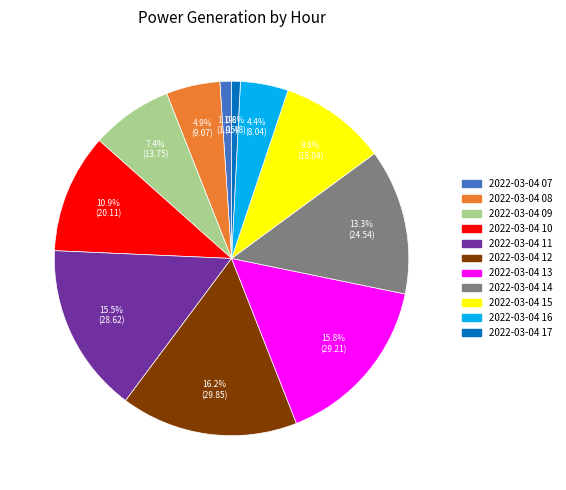

Approximately how many times larger is the value at 2022-03-04 12 compared to 2022-03-04 08?

3.3